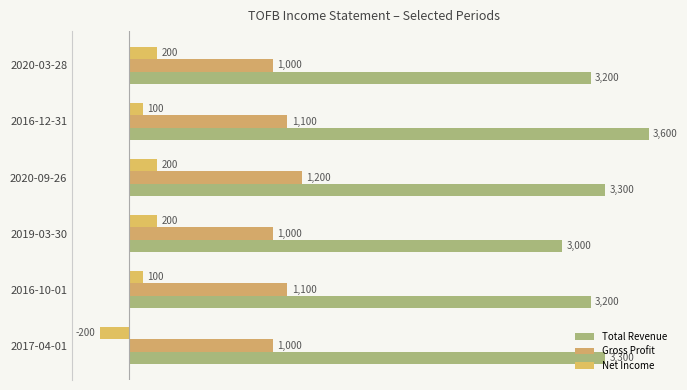

How many distinct data groups are displayed?

3